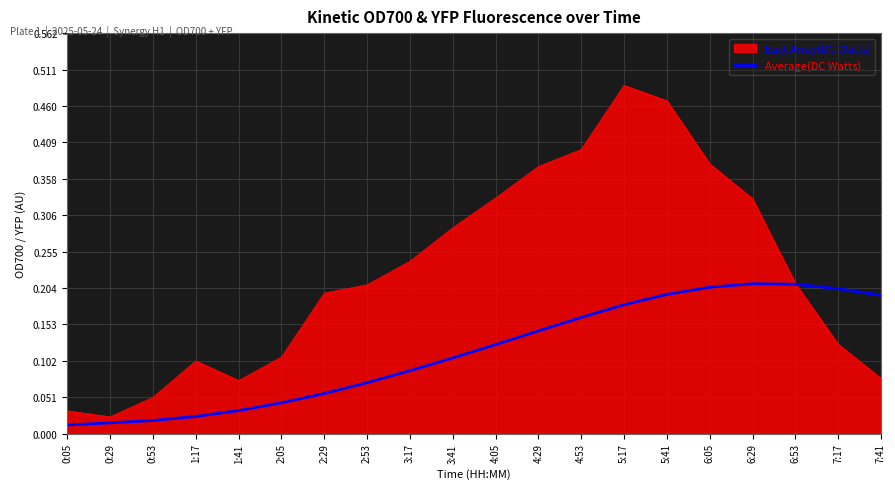

What position from the right is 6:05?

5